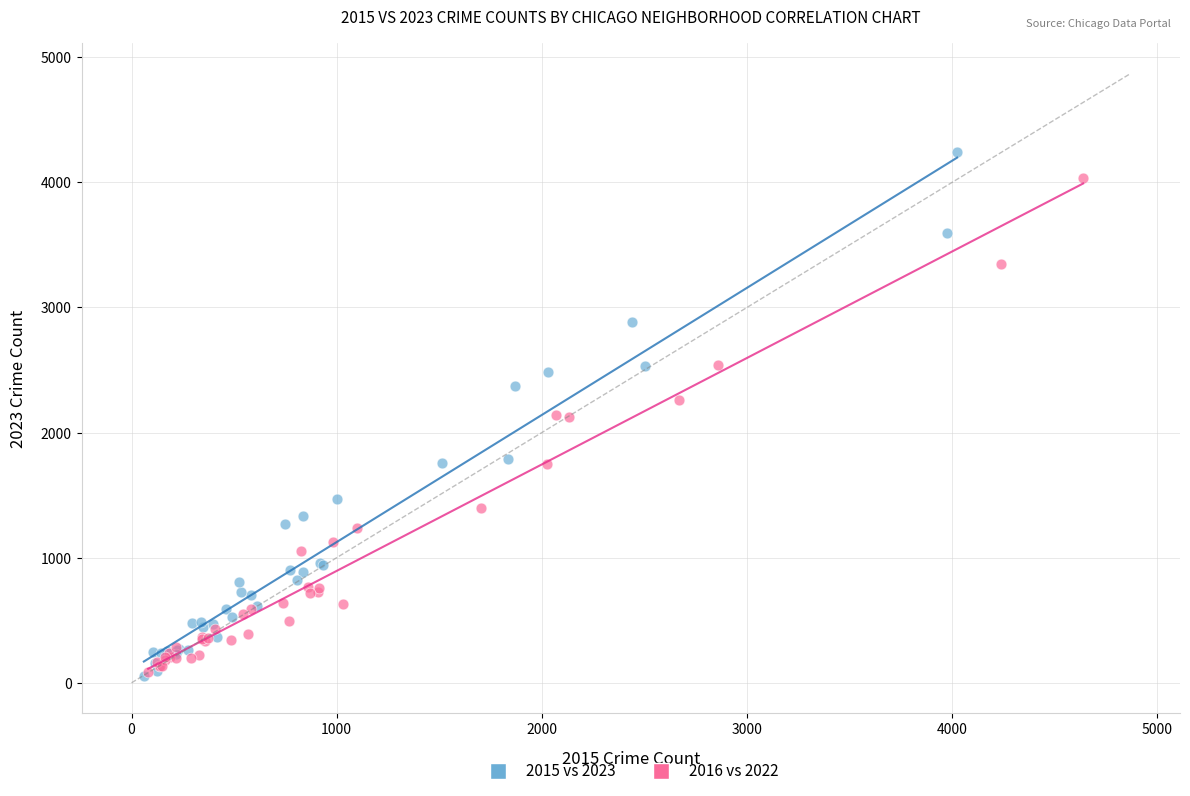

Which series has the largest Y range (max minus min)?

2015 vs 2023